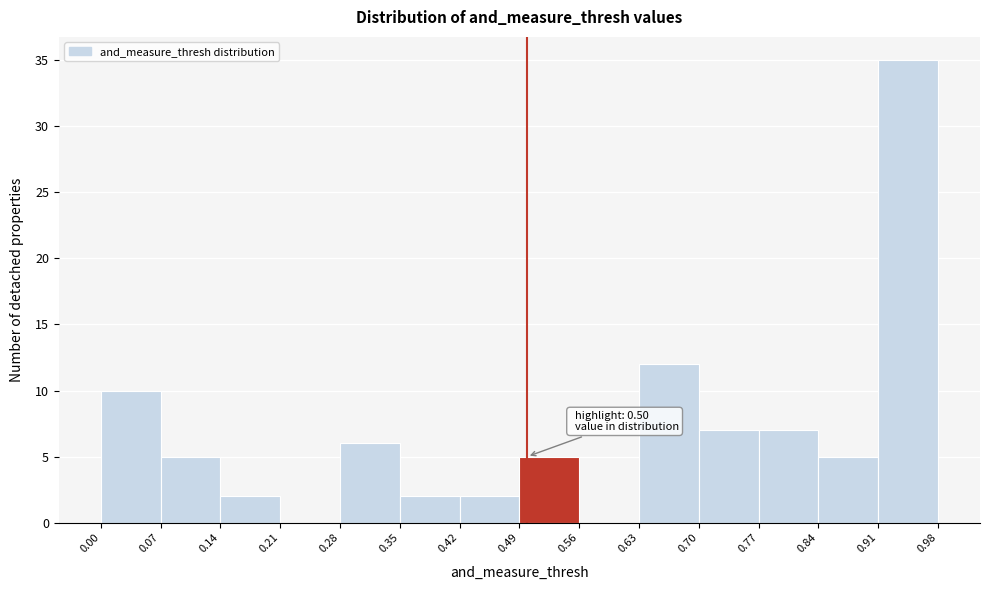

Which range on the x-axis has the tallest bar?

0.91 to 0.98